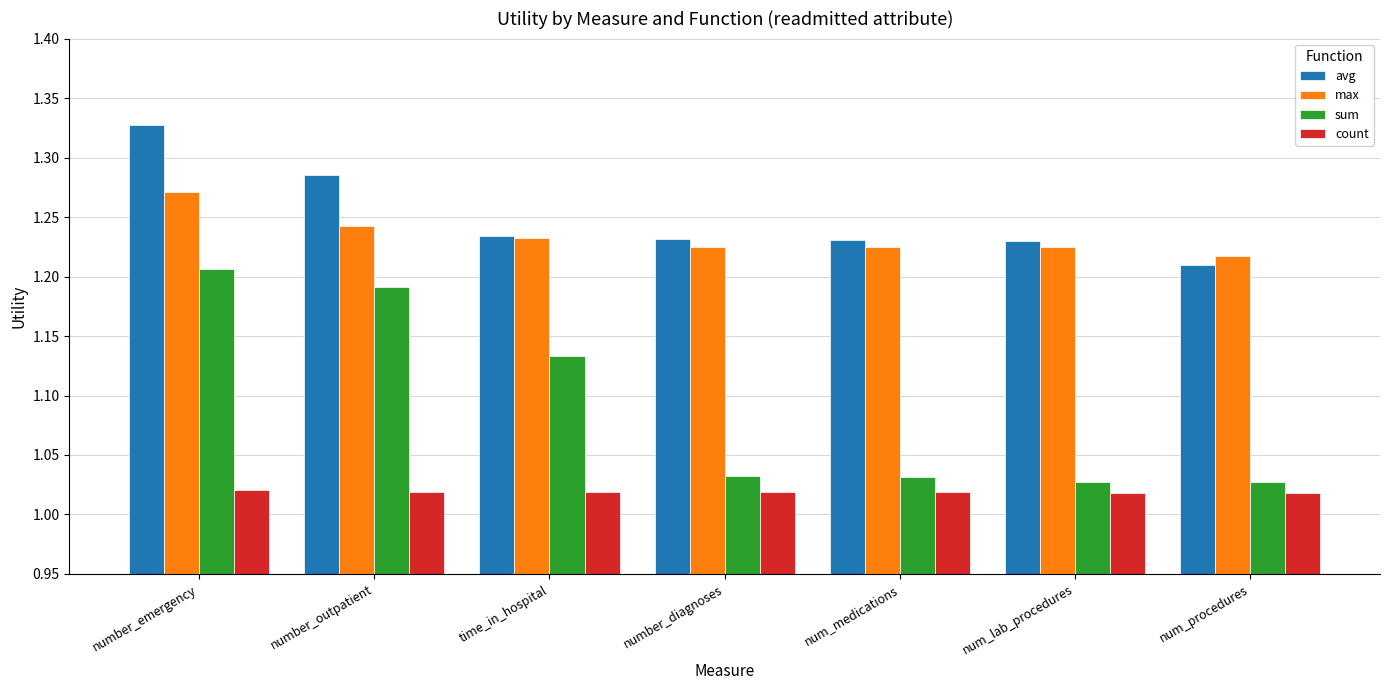

Is it true that avg equals 2.0 at num_procedures?

False